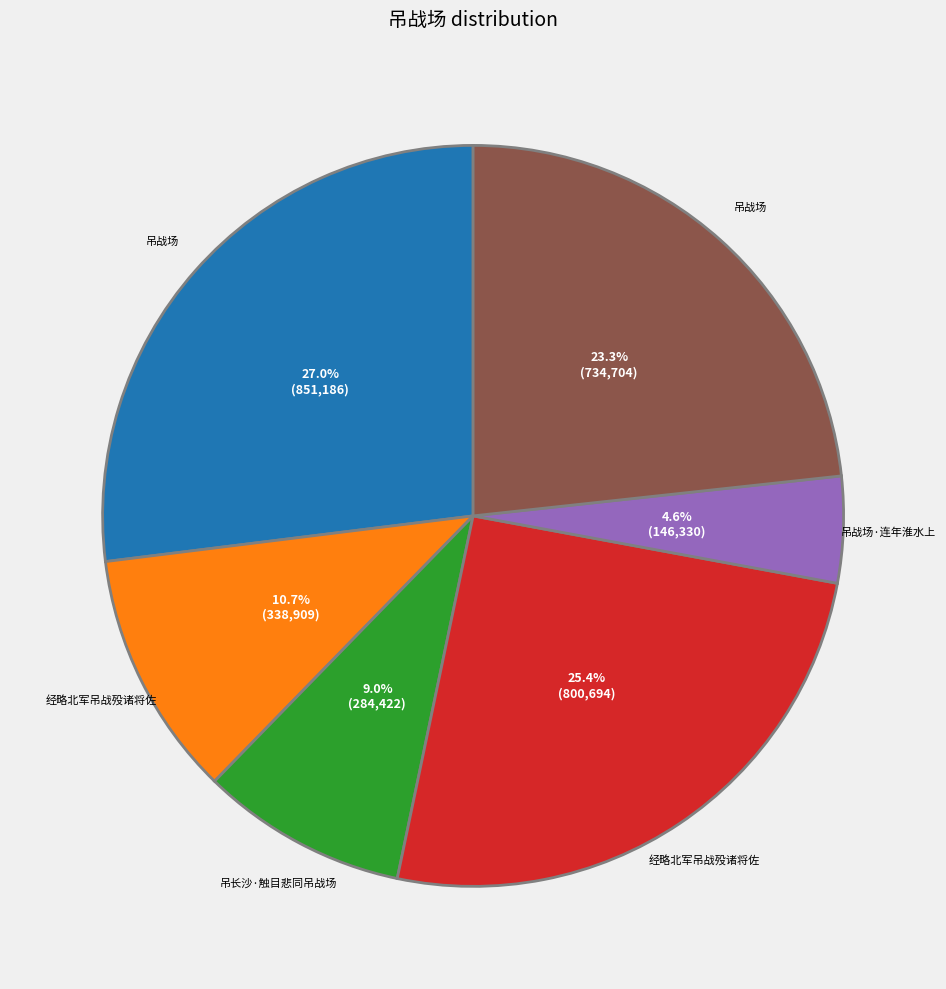

Is there a majority slice in this chart?

No